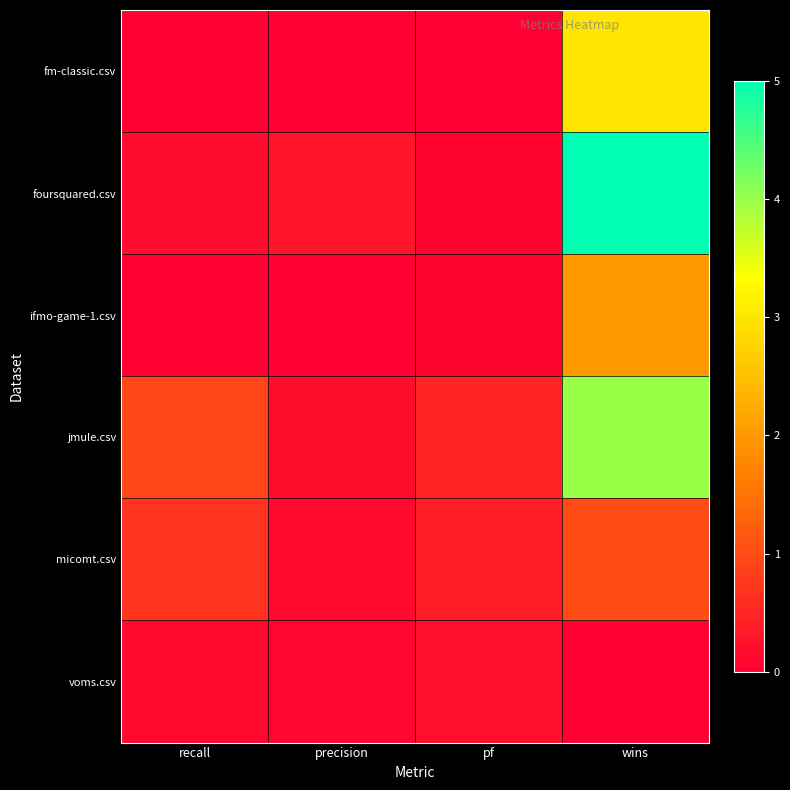

At wins, list the series in order from smallest to largest.

voms.csv, micomt.csv, ifmo-game-1.csv, fm-classic.csv, jmule.csv, foursquared.csv